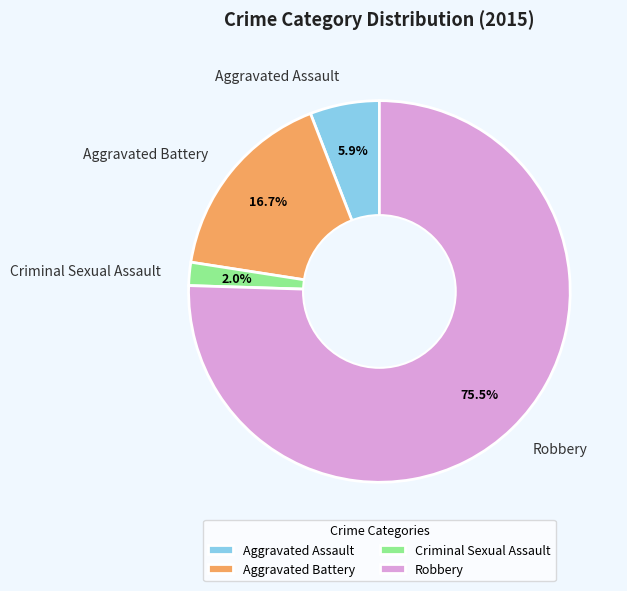

What percentage is the Criminal Sexual Assault slice, to the nearest percent?

2%